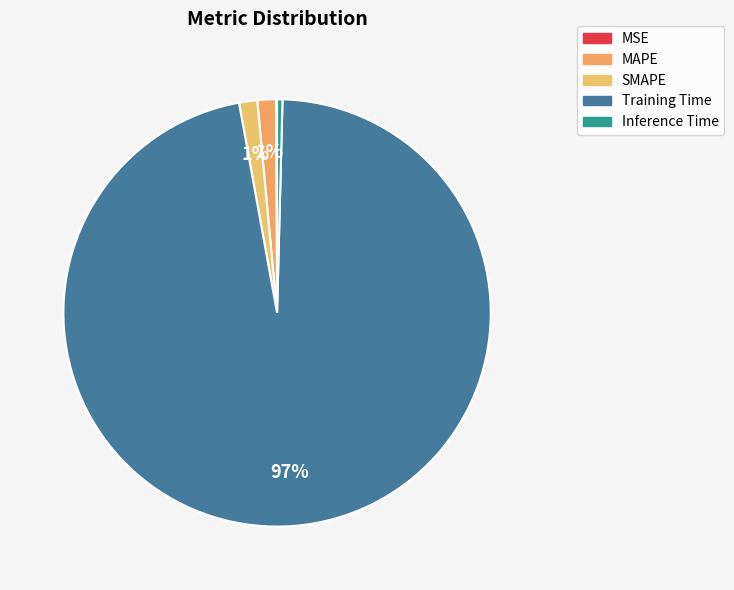

Is Training Time the majority of the pie?

Yes